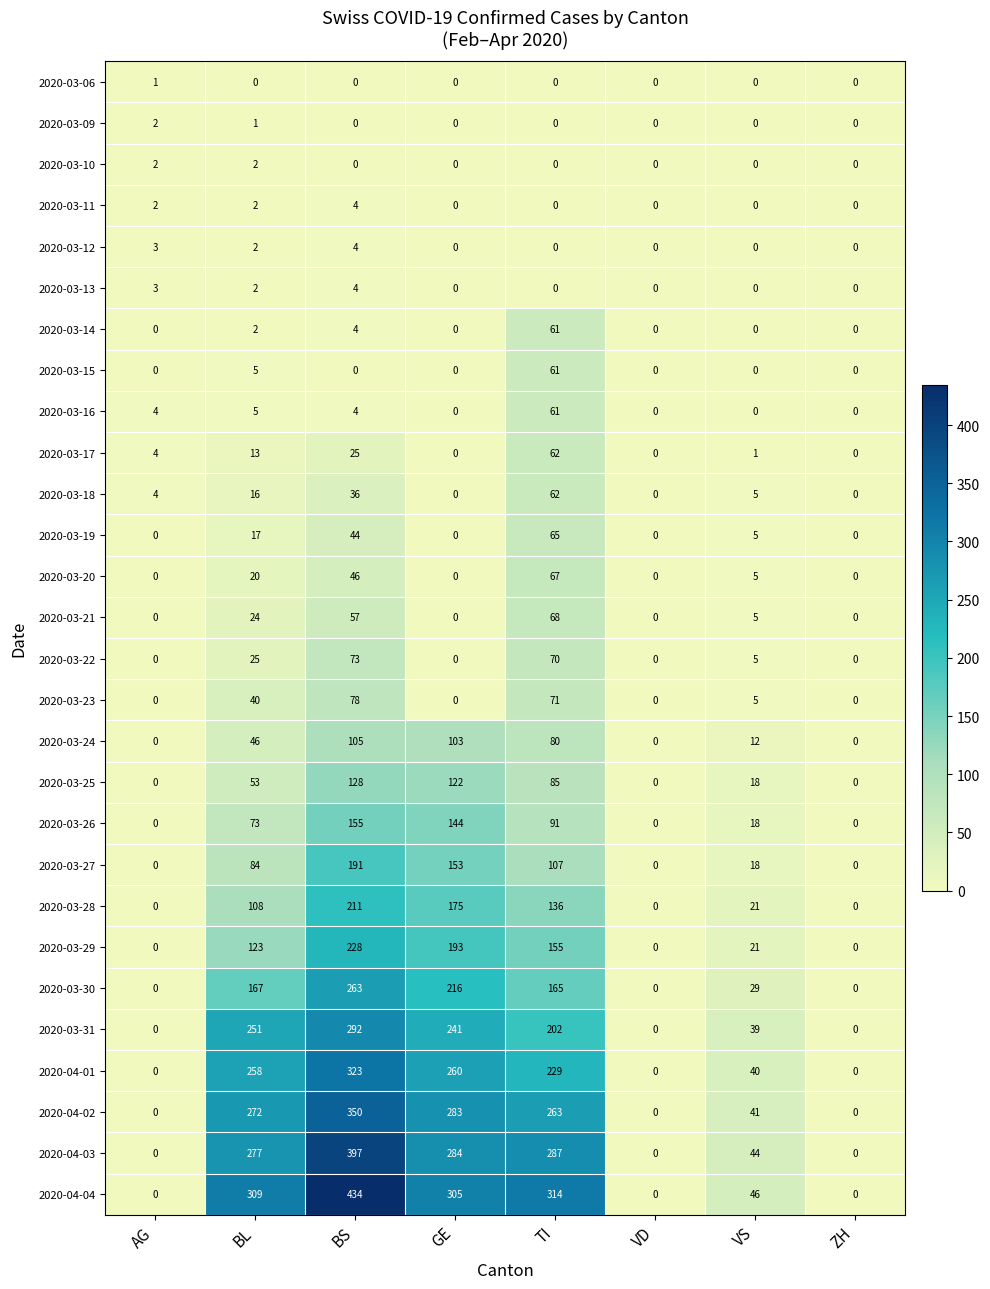

What is the spread (max minus min) of values at AG?

4